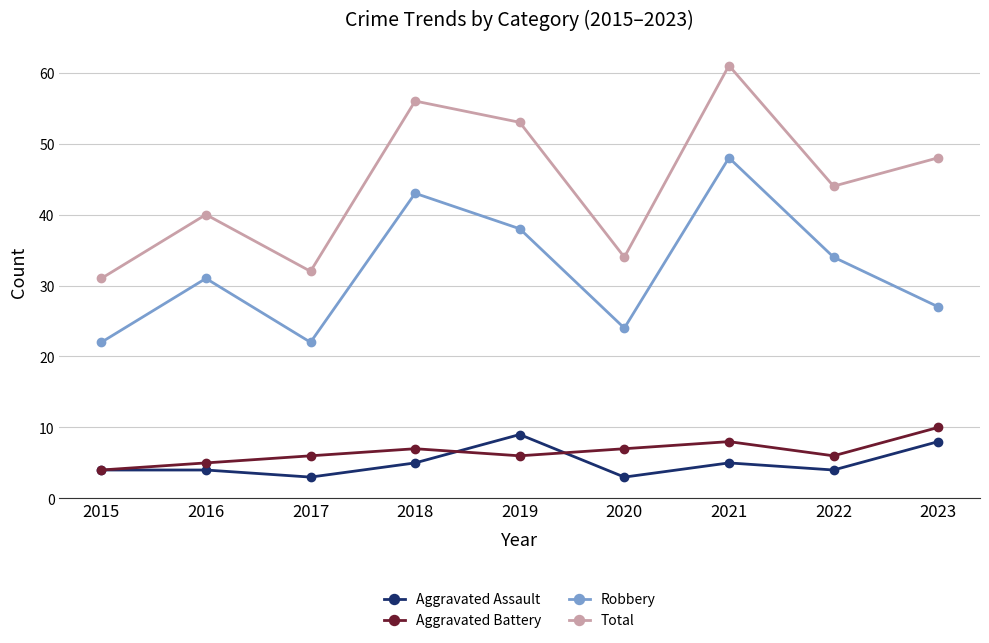

Reading right to left, list all the values displayed in this chart.

Aggravated Assault: 2023=8	2022=4	2021=5	2020=3	2019=9	2018=5	2017=3	2016=4	2015=4
Aggravated Battery: 2023=10	2022=6	2021=8	2020=7	2019=6	2018=7	2017=6	2016=5	2015=4
Robbery: 2023=27	2022=34	2021=48	2020=24	2019=38	2018=43	2017=22	2016=31	2015=22
Total: 2023=48	2022=44	2021=61	2020=34	2019=53	2018=56	2017=32	2016=40	2015=31